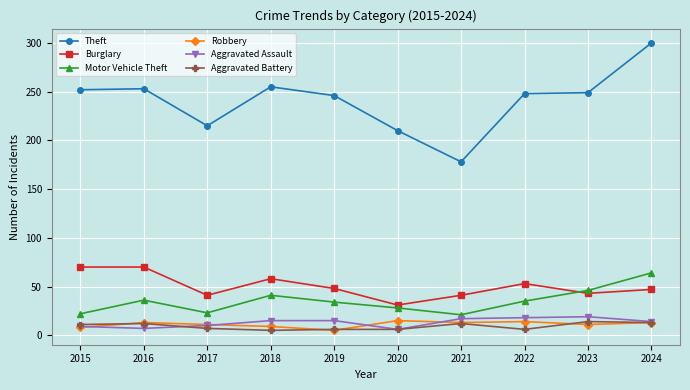

True or false: Burglary has more than 1 points higher than both neighbors.

True